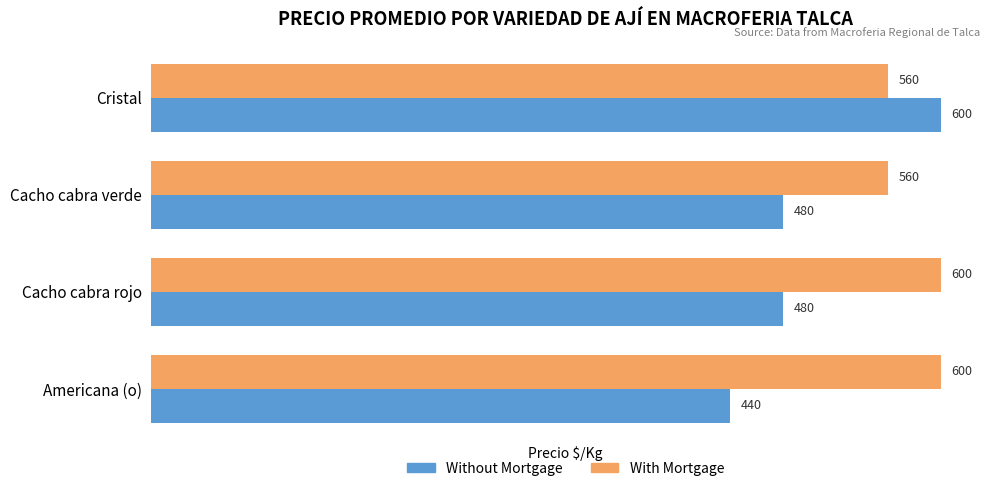

At Cacho cabra verde, list the series in order from largest to smallest.

With Mortgage, Without Mortgage